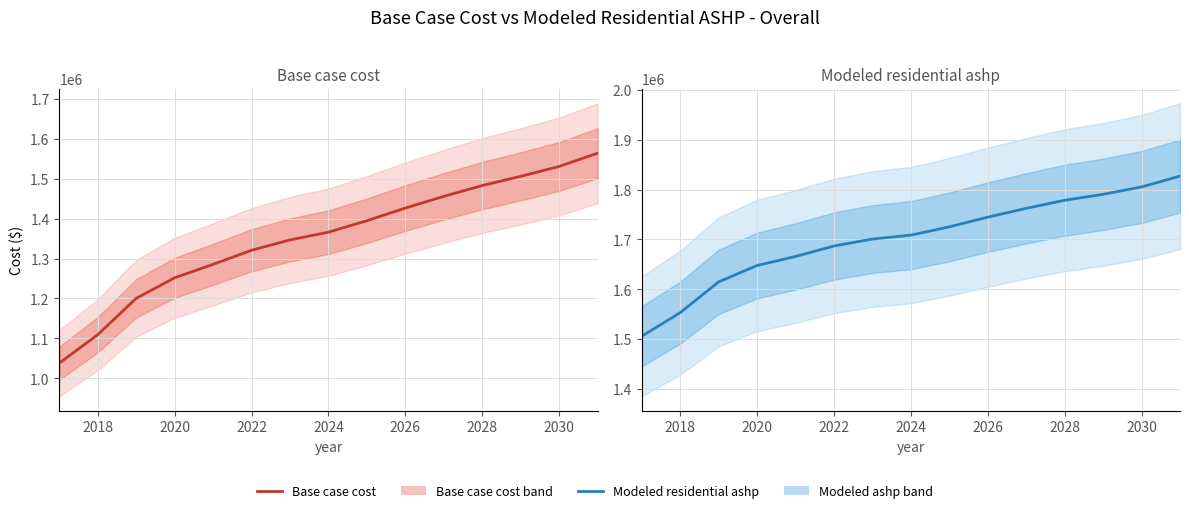

How many data points in Base case cost are less than 1365990?

7